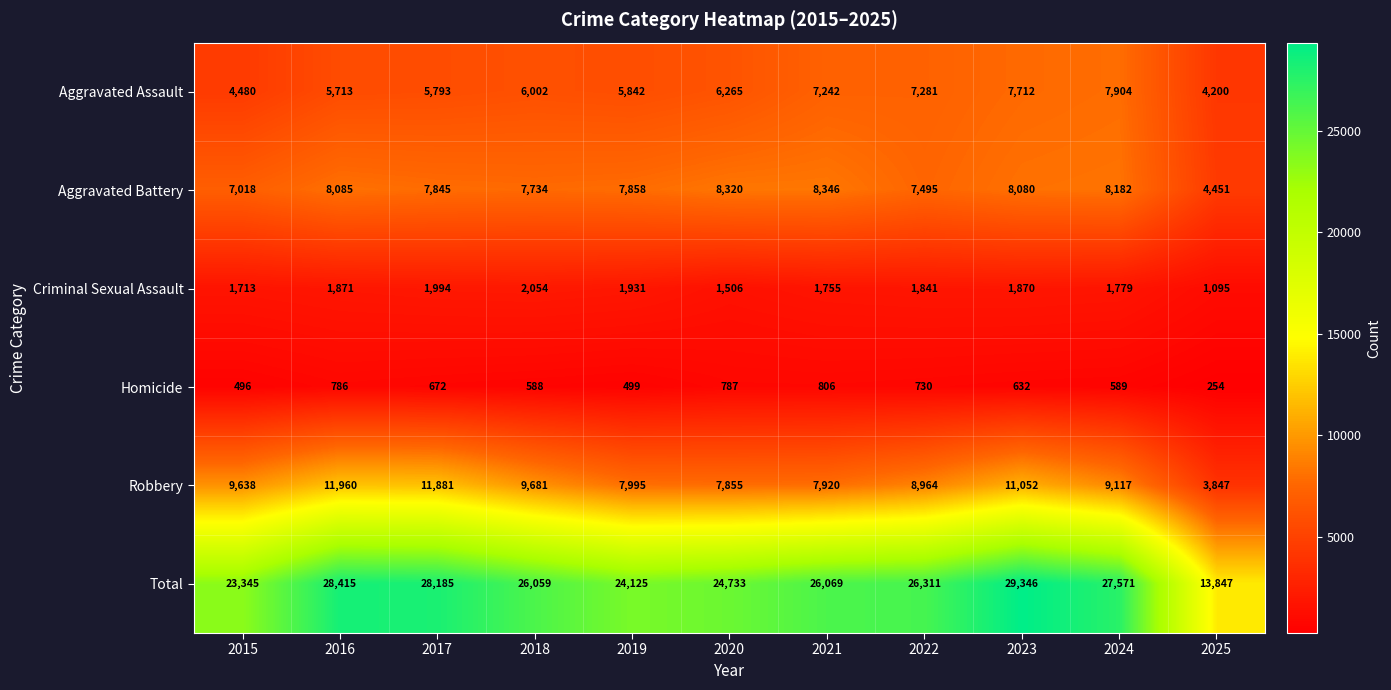

What is the difference between the highest and lowest values at 2016?

27629